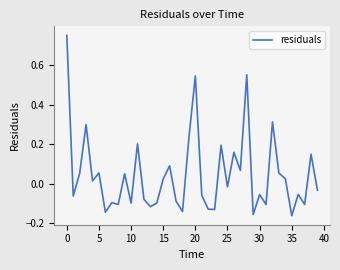

How many categories are shown in the chart?

40